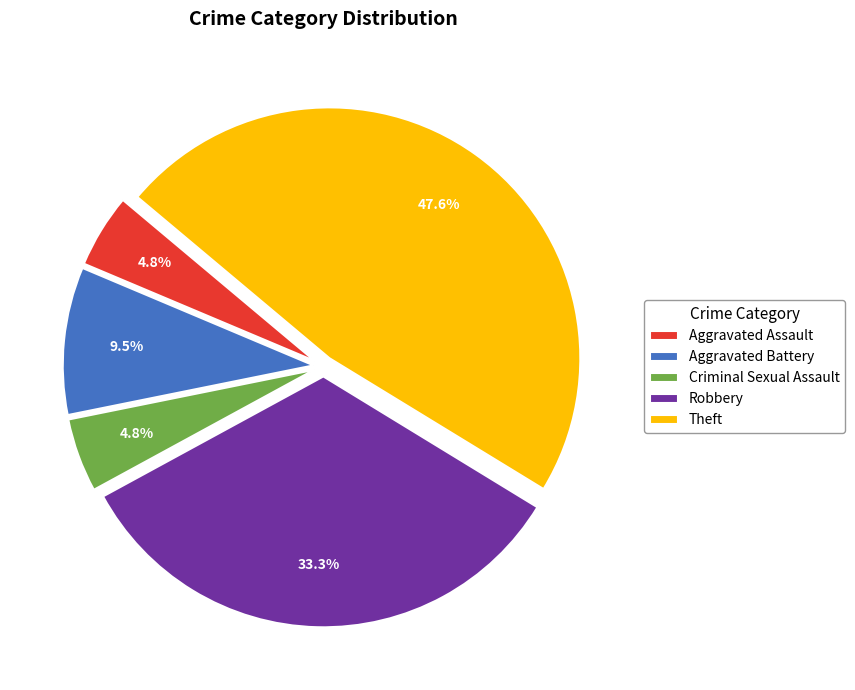

What is the largest slice in the pie chart?

Theft